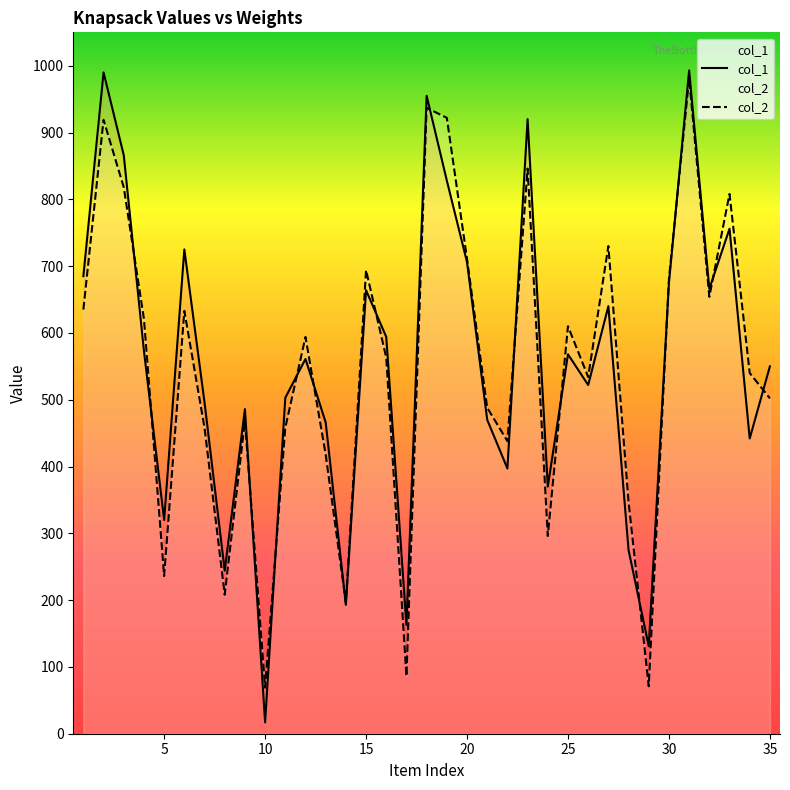

Which series changed the most between 15 and 27?

col_2